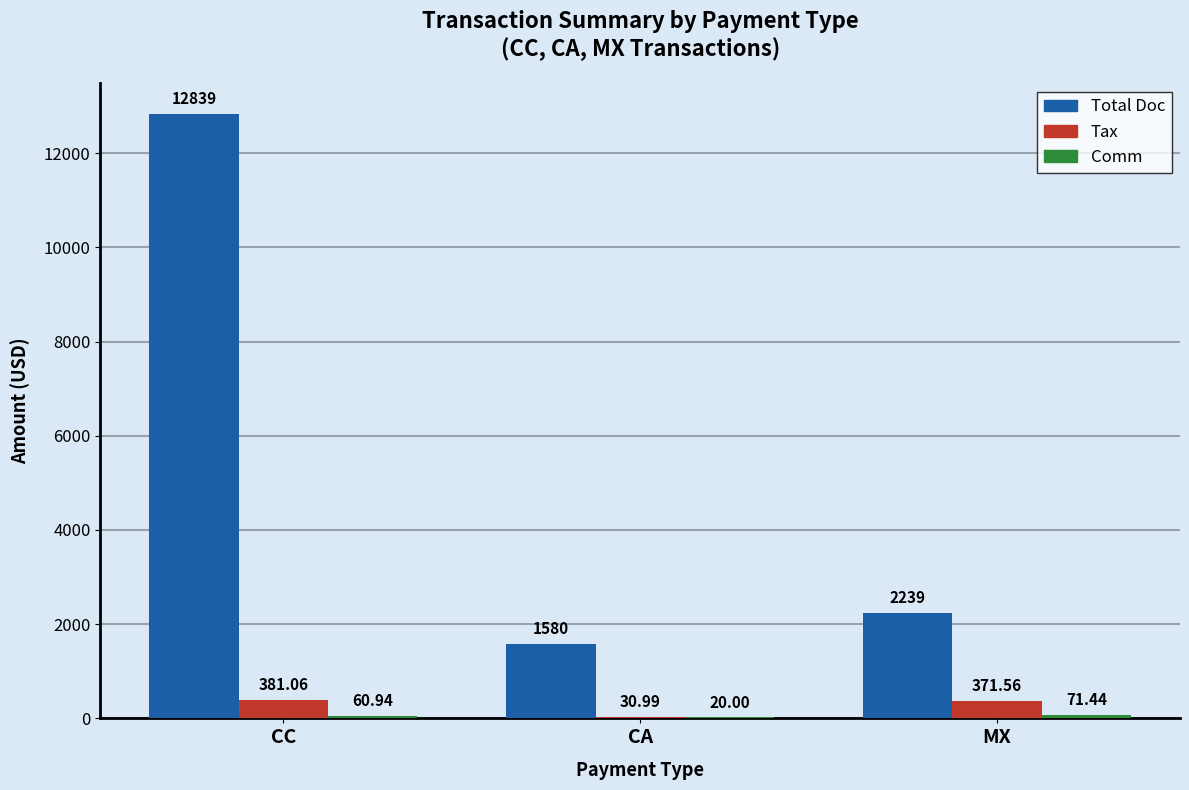

What is the total value across all series at MX?

2682.0